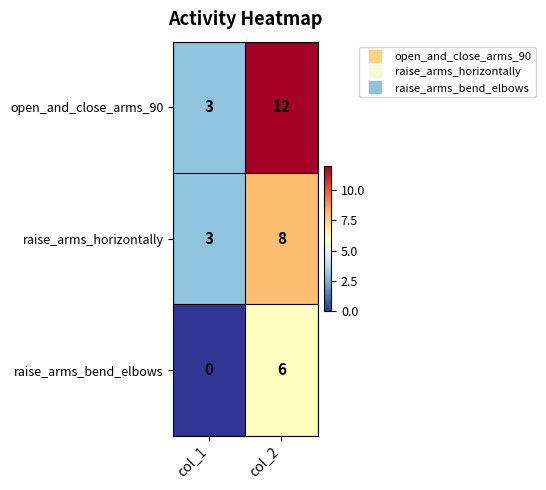

The open_and_close_arms_90 series shows 5 at col_1. True or false?

False